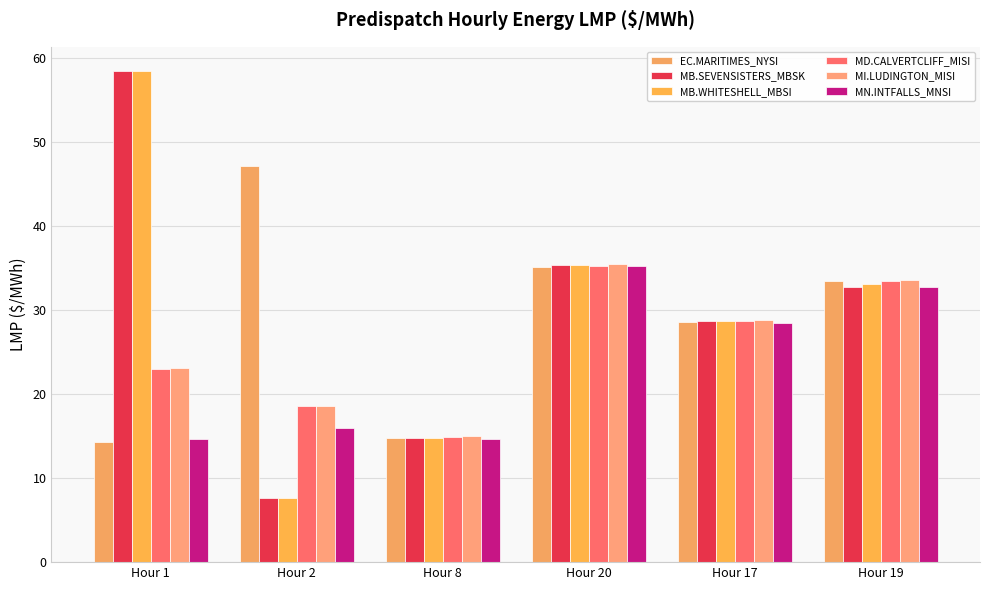

How many data points in MD.CALVERTCLIFF_MISI are less than 28?

3